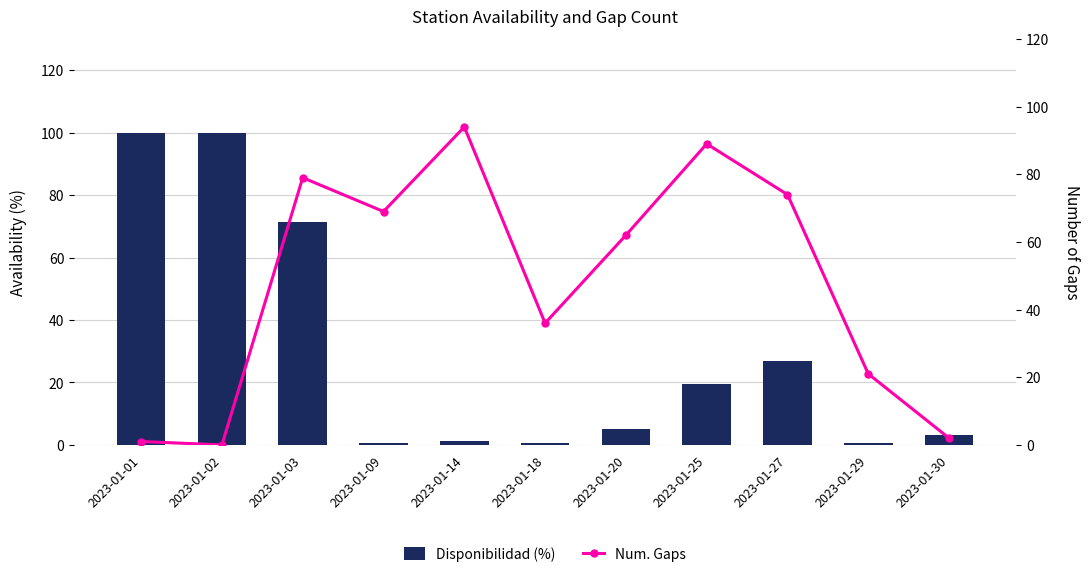

Where is Num. Gaps nearest to the value 47?

2023-01-18